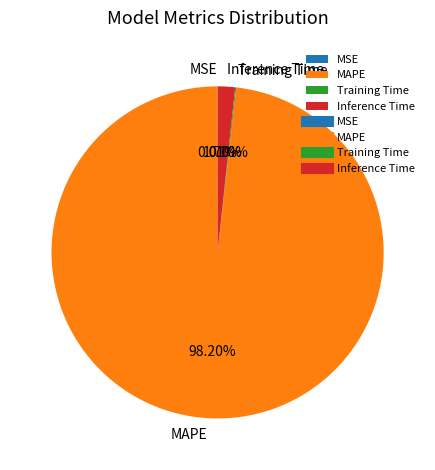

Which category accounts for the majority?

MAPE